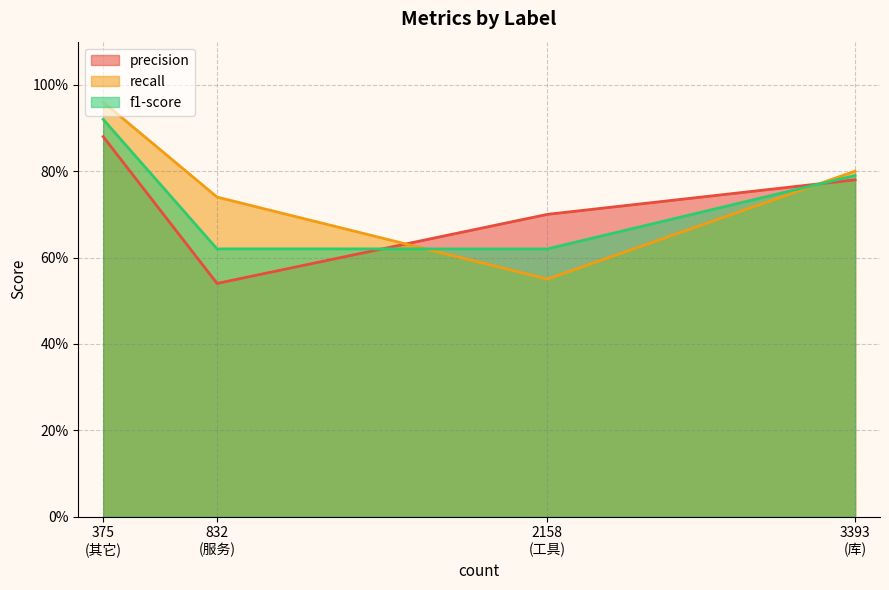

What are all the series names shown in the legend?

precision, recall, f1-score